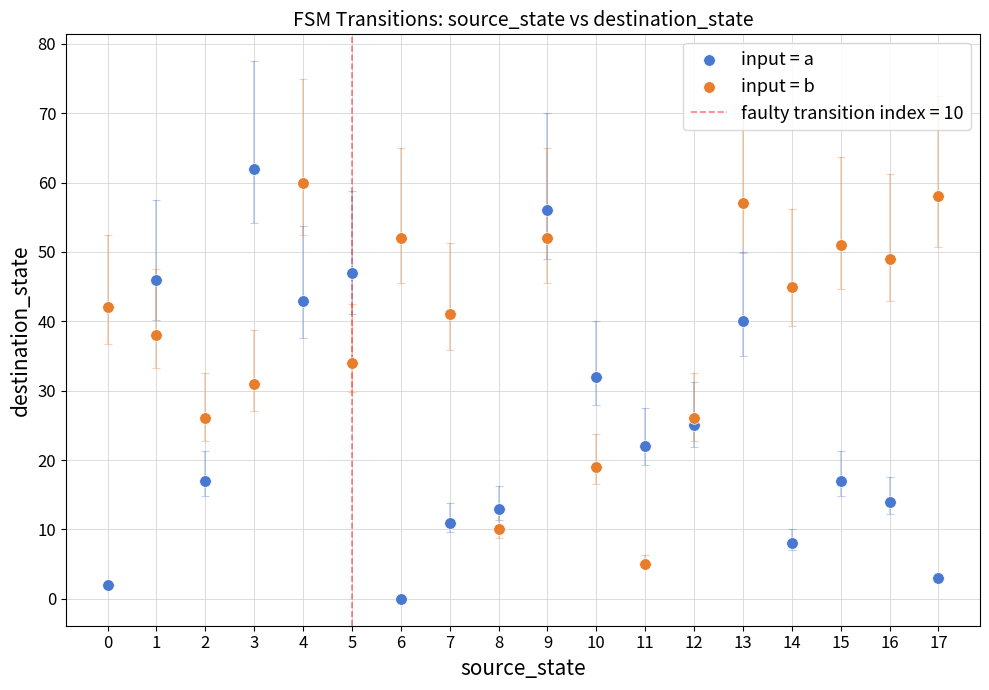

Across all data points, what is the range of Y values (max minus min)?

62